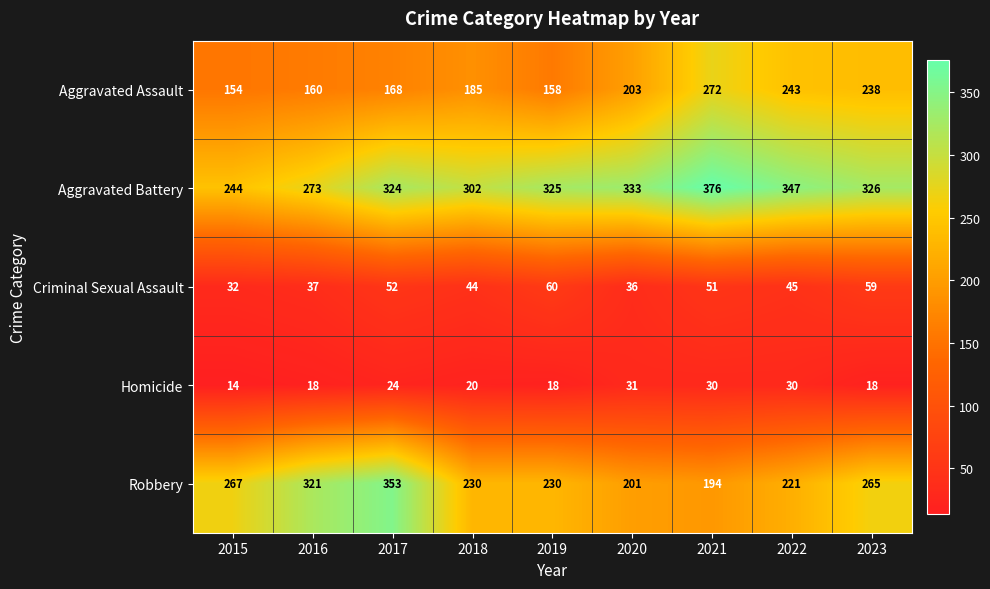

The value of Criminal Sexual Assault at 2017 is 52. True or false?

True